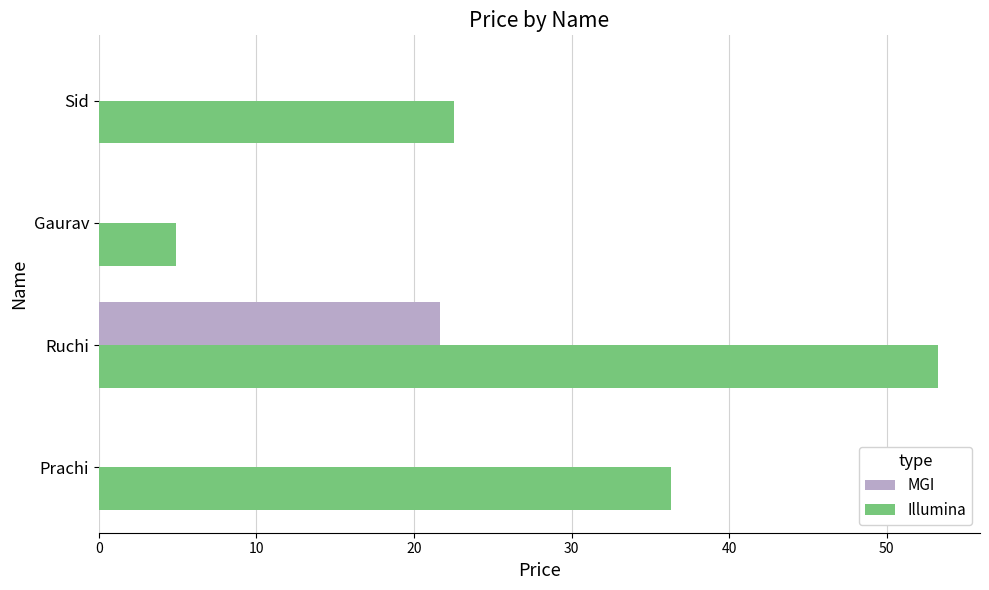

At which label is Illumina closest to 29?

Sid